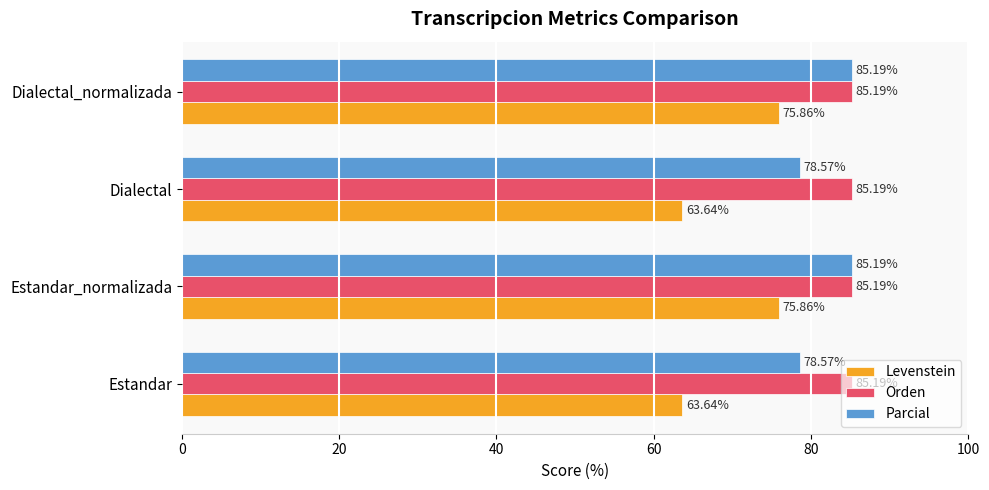

Rank the series at Estandar from lowest to highest value.

Levenstein, Parcial, Orden